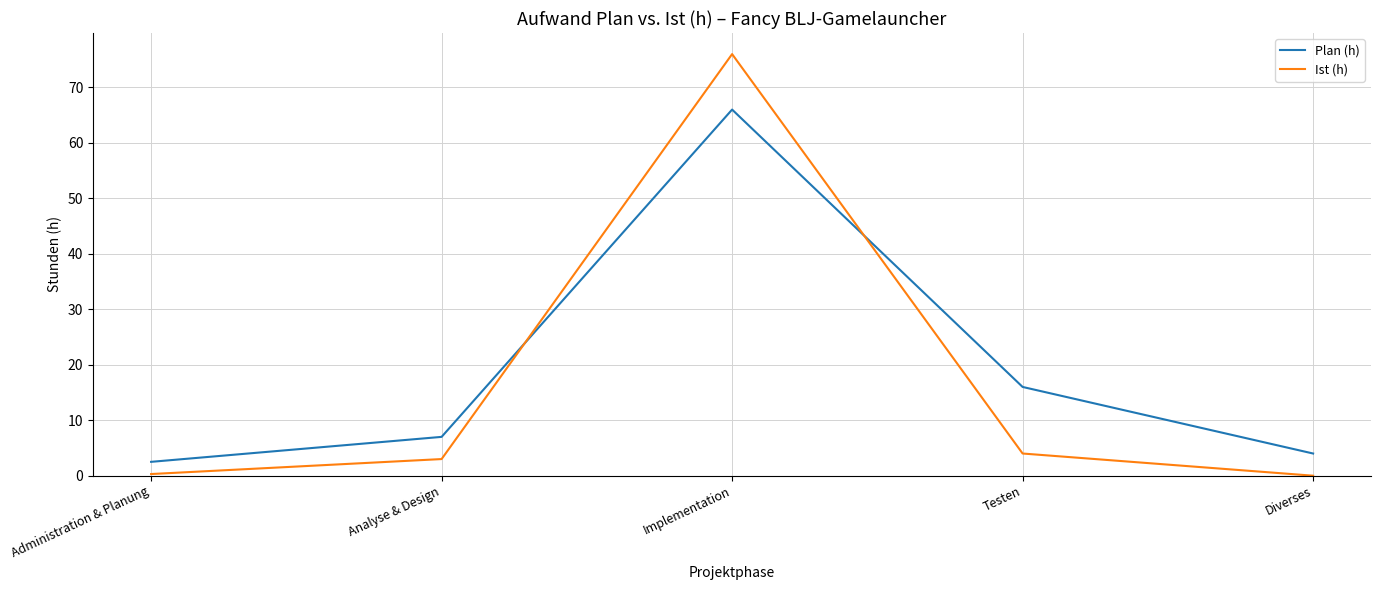

What is the highest value of the Plan (h) series?

66.0